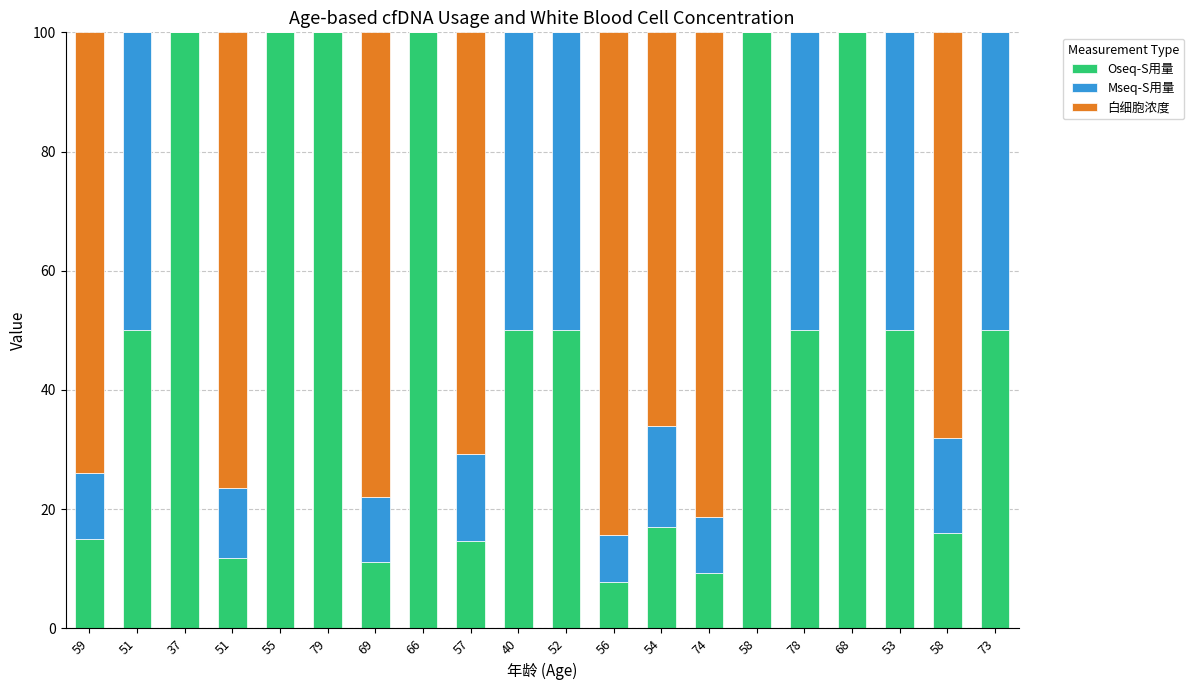

True or false: 白细胞浓度 has a value of 76.5 at 51.

True